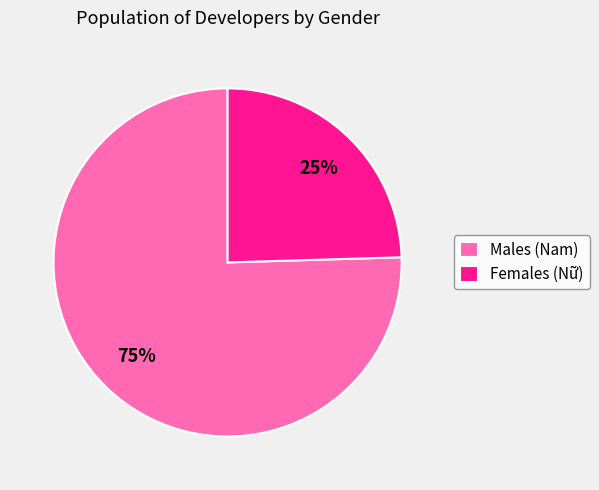

Is it true that Males (Nam) is 65% of the pie?

False